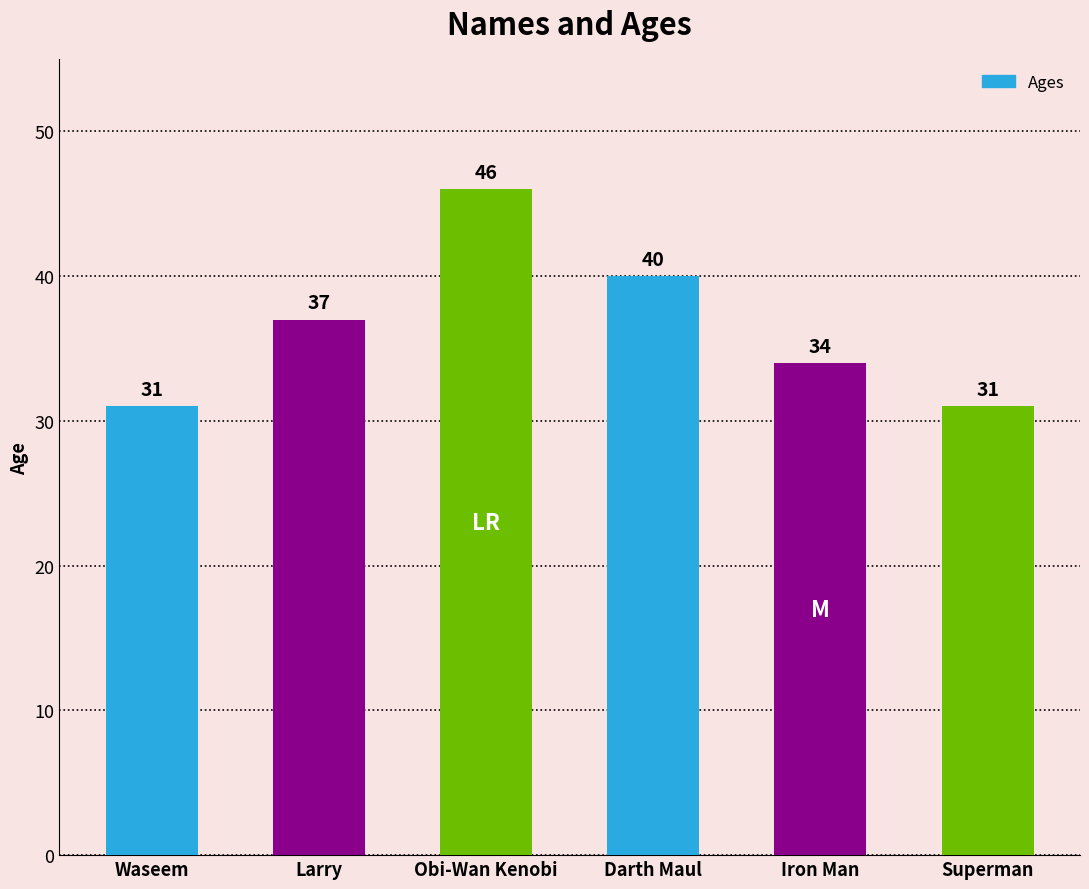

Reading right to left, what are all the values shown in this chart?

31	34	40	46	37	31